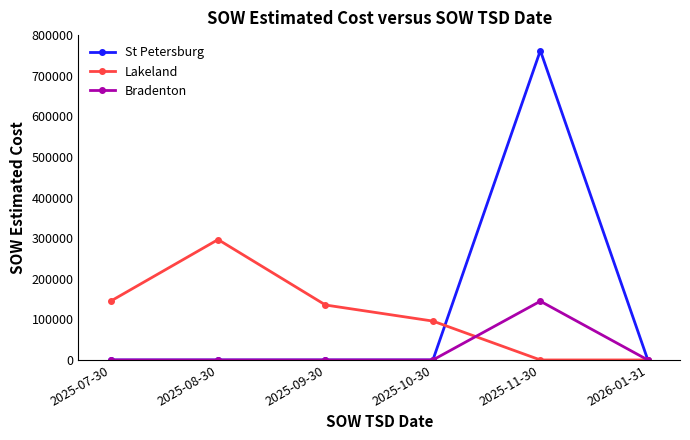

Rank the series by their maximum value, from lowest to highest.

Bradenton, Lakeland, St Petersburg